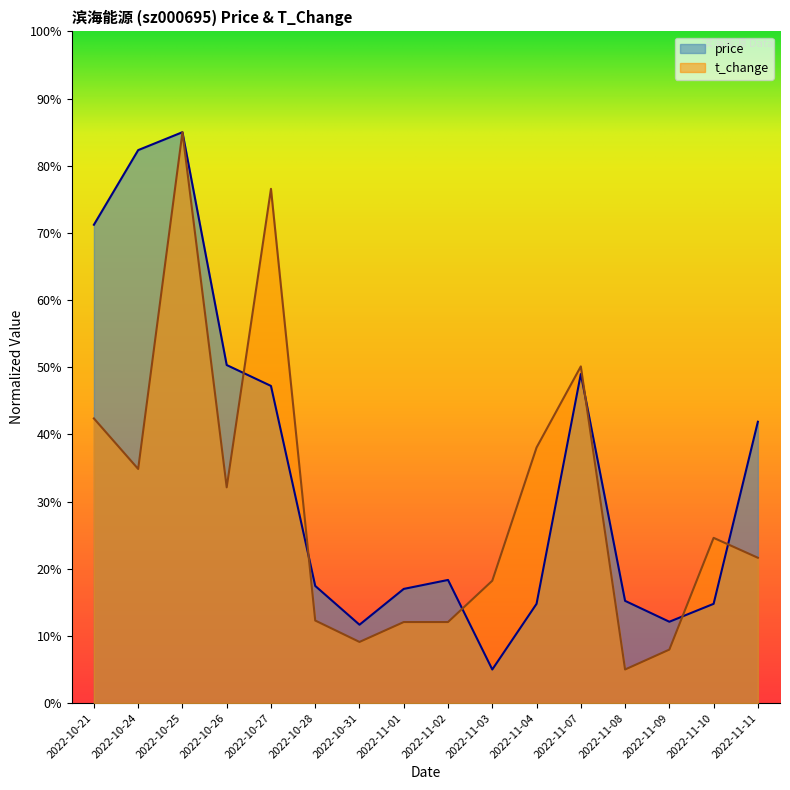

Reading left to right, transcribe all the data shown in this chart.

price: 0.7	0.8	0.9	0.5	0.5	0.2	0.1	0.2	0.2	0.1	0.1	0.5	0.2	0.1	0.1	0.4
t_change: 0.4	0.3	0.9	0.3	0.8	0.1	0.1	0.1	0.1	0.2	0.4	0.5	0.1	0.1	0.2	0.2